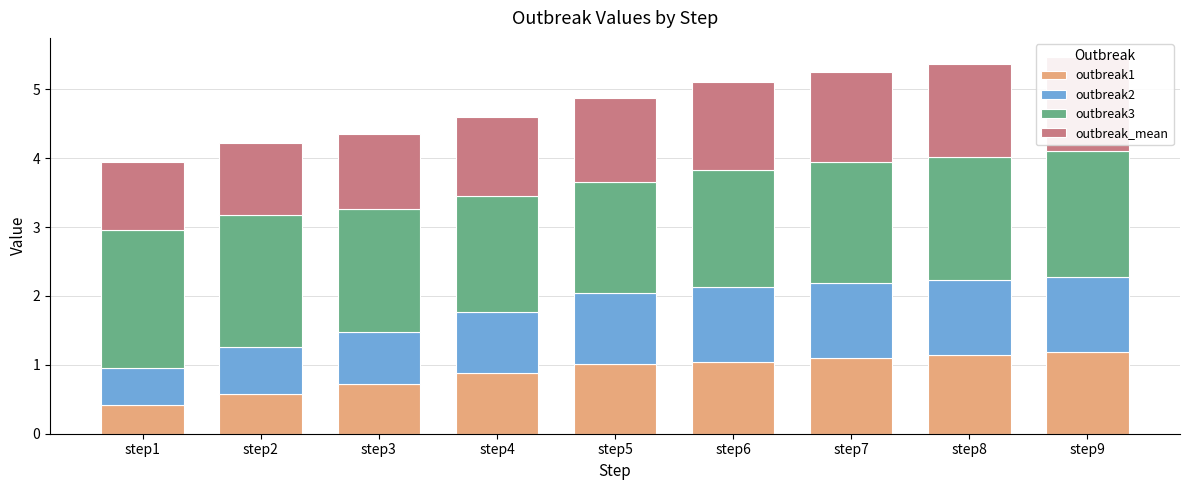

What is the difference between the maximum and second lowest values in the outbreak3 series?

0.3